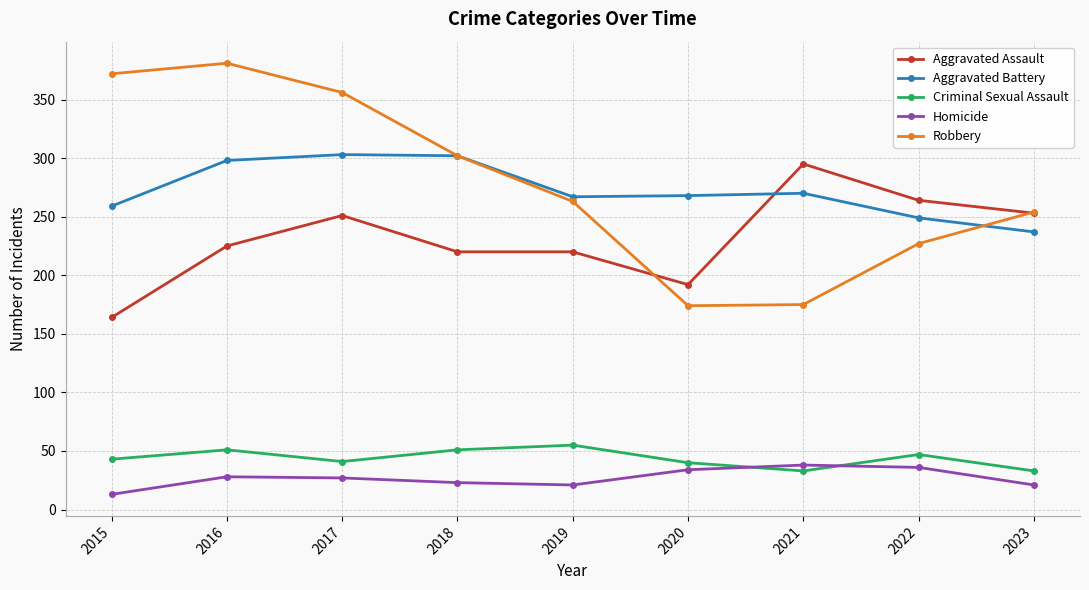

Is the value of Aggravated Battery at 2019 greater than the value of Robbery at 2018?

No